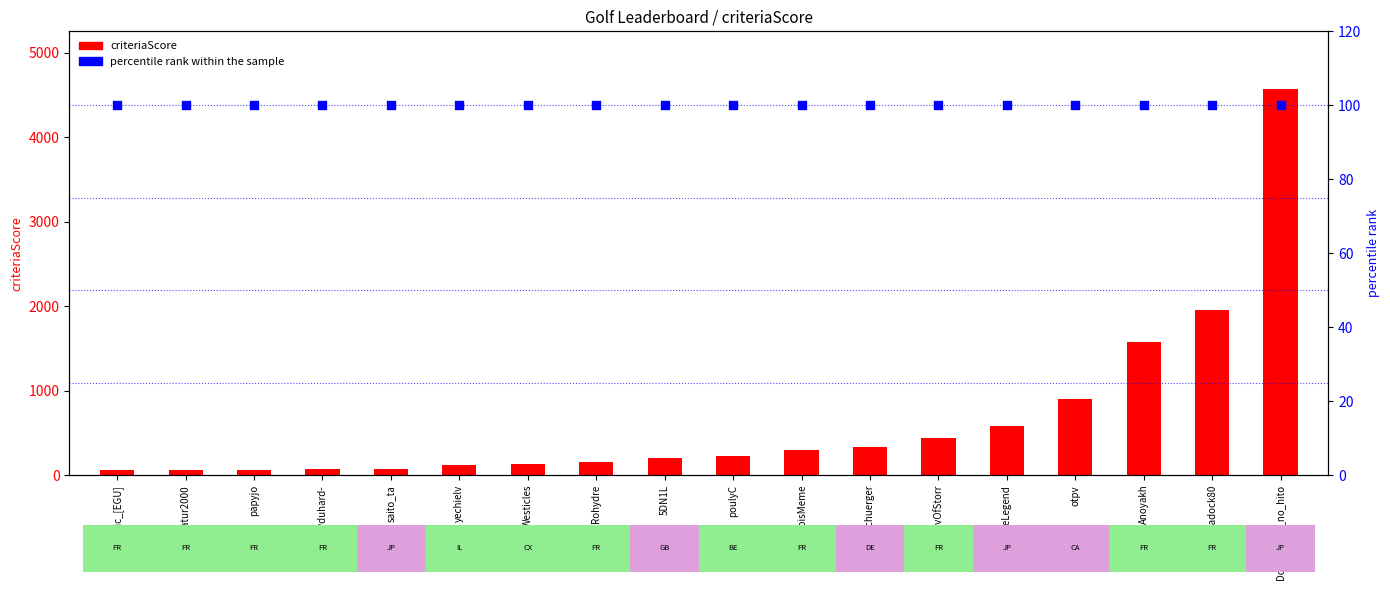

What is the total value across all series at Donguri_sei_no_hito?

4666